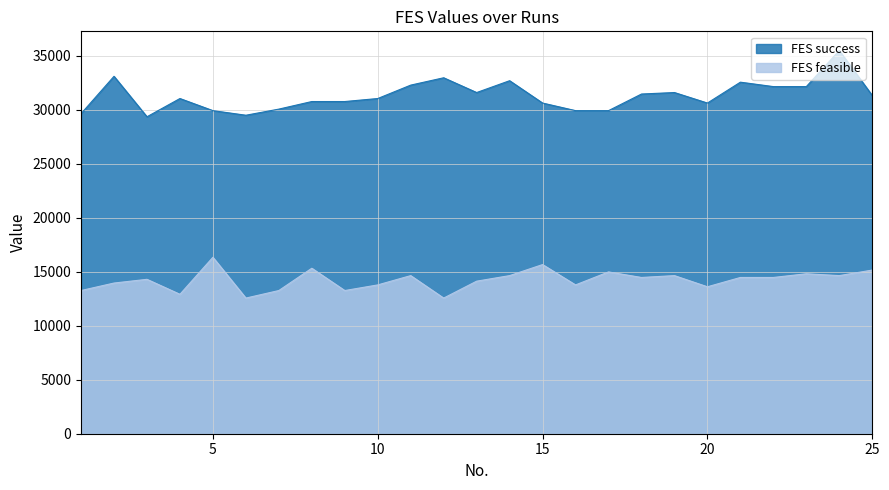

How many interior local peaks does the FES success series have?

7